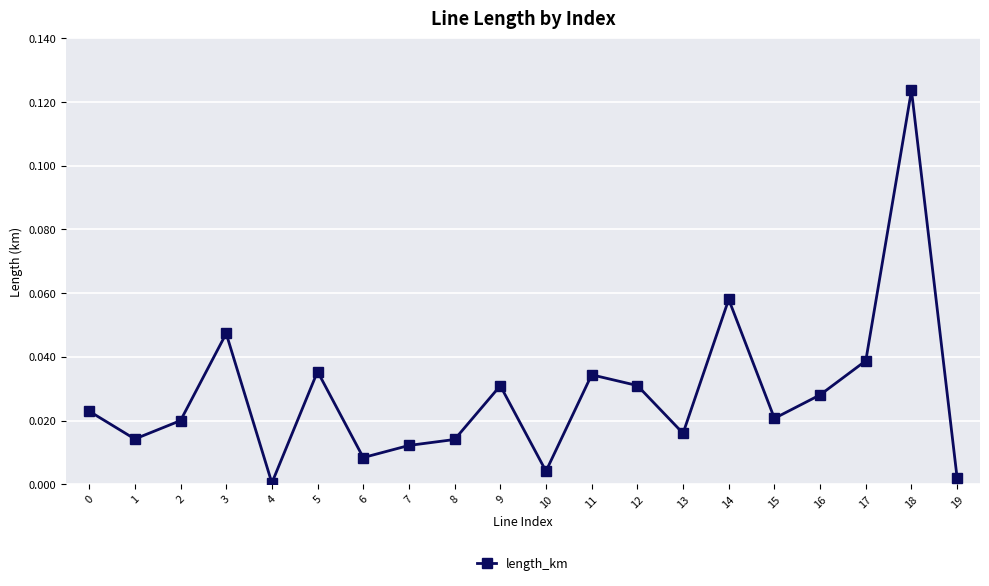

At which category does the chart reach its peak across all series?

18